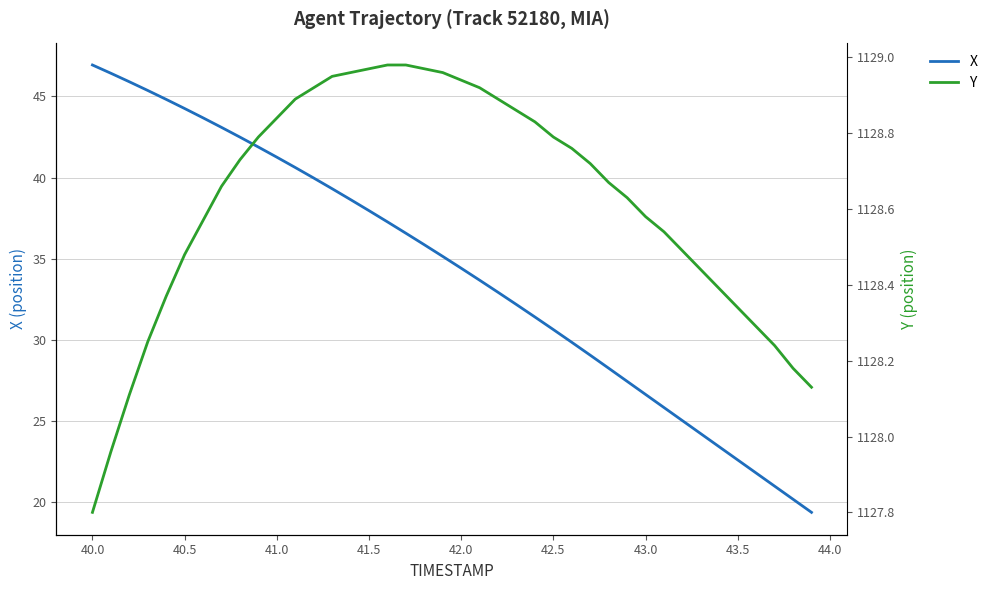

What are all the series names shown in the legend?

X, Y